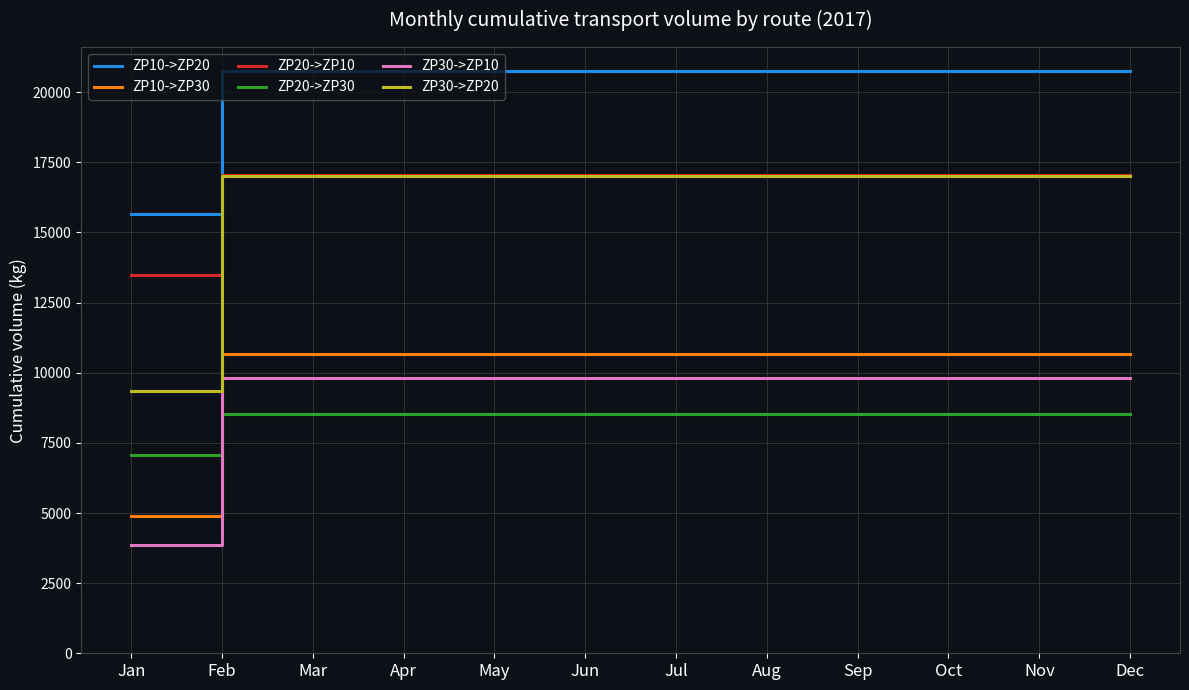

The value of ZP30->ZP10 at Jul is 4801. True or false?

False